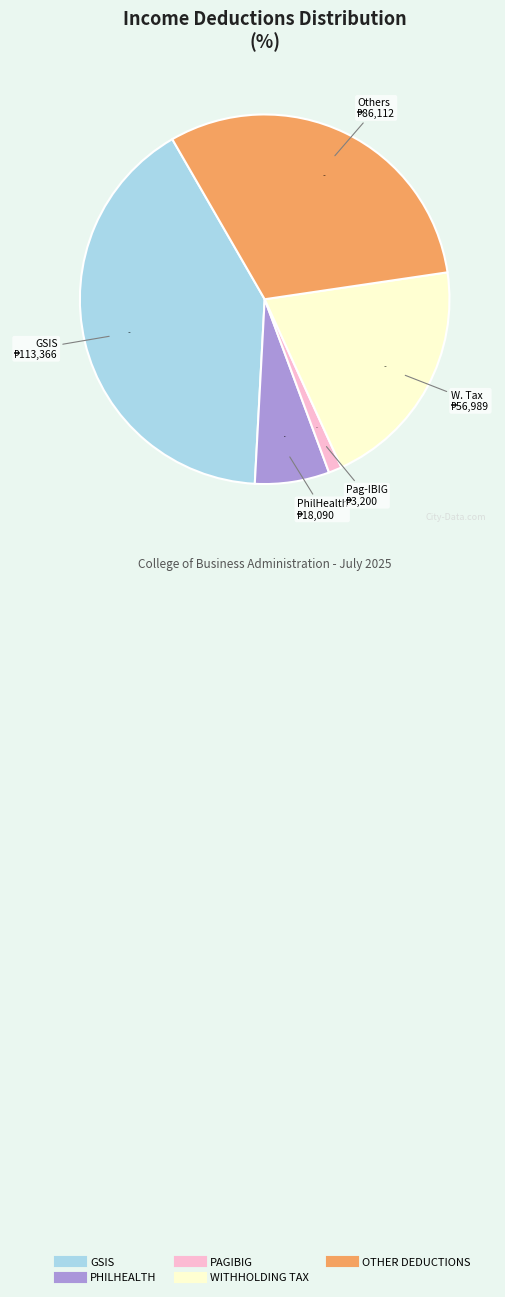

Which slice is the smallest?

PAGIBIG